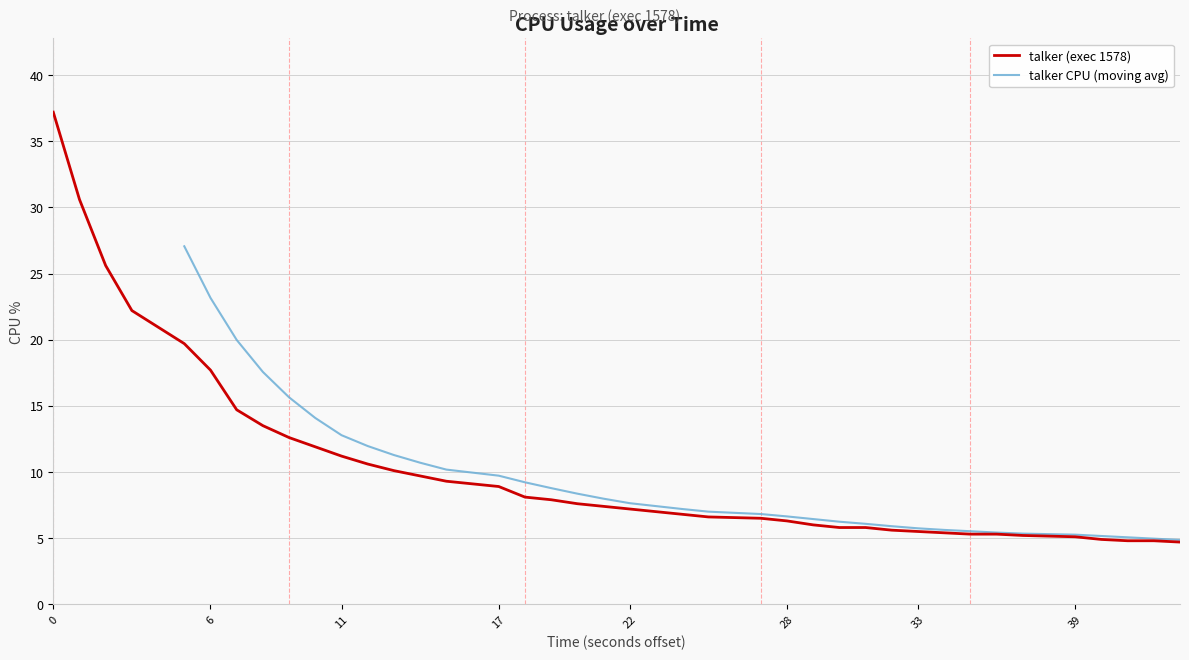

What is the lowest value of the talker (exec 1578) series?

4.7